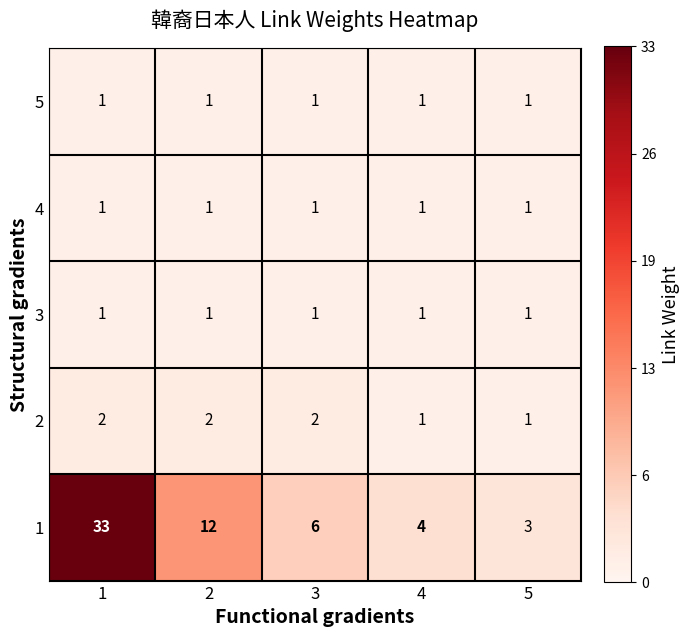

What is the maximum value shown in the chart?

33